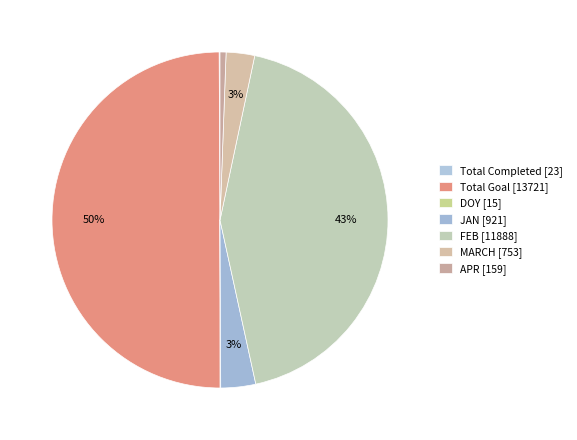

Is the sum of FEB and APR greater than half?

No